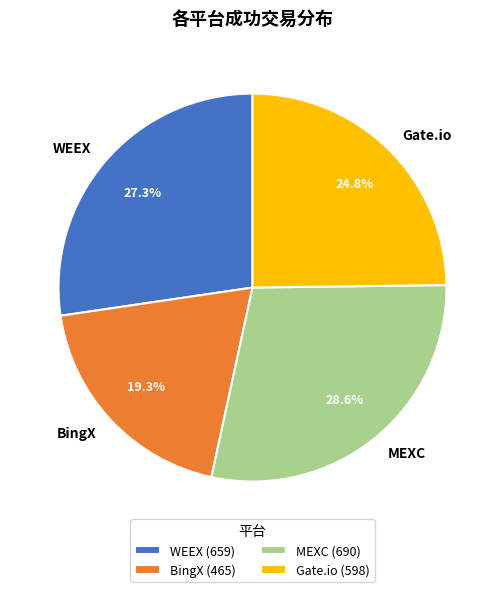

The MEXC slice represents 40% of the pie. True or false?

False